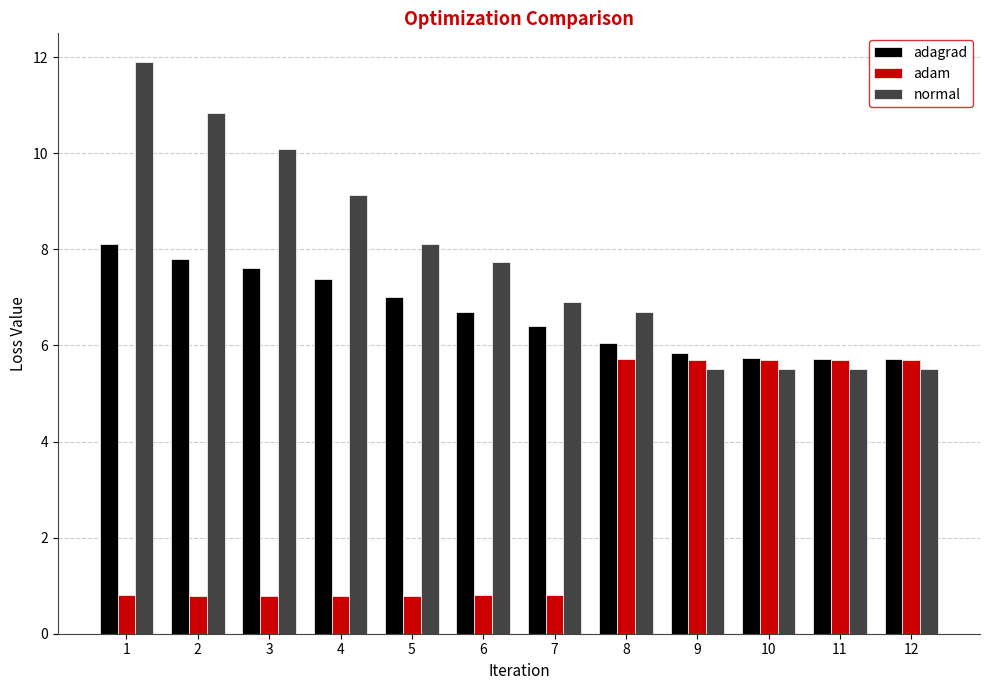

What is the difference between the highest and lowest values at 7?

6.1